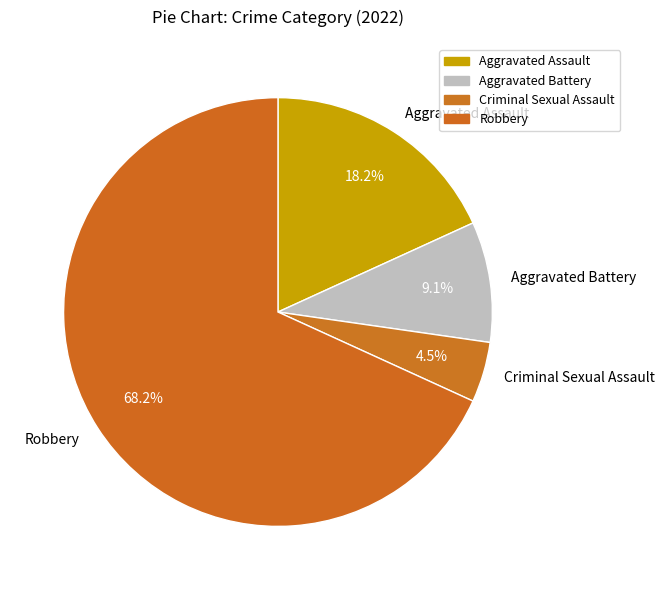

Between Criminal Sexual Assault and Aggravated Battery, which is larger?

Aggravated Battery